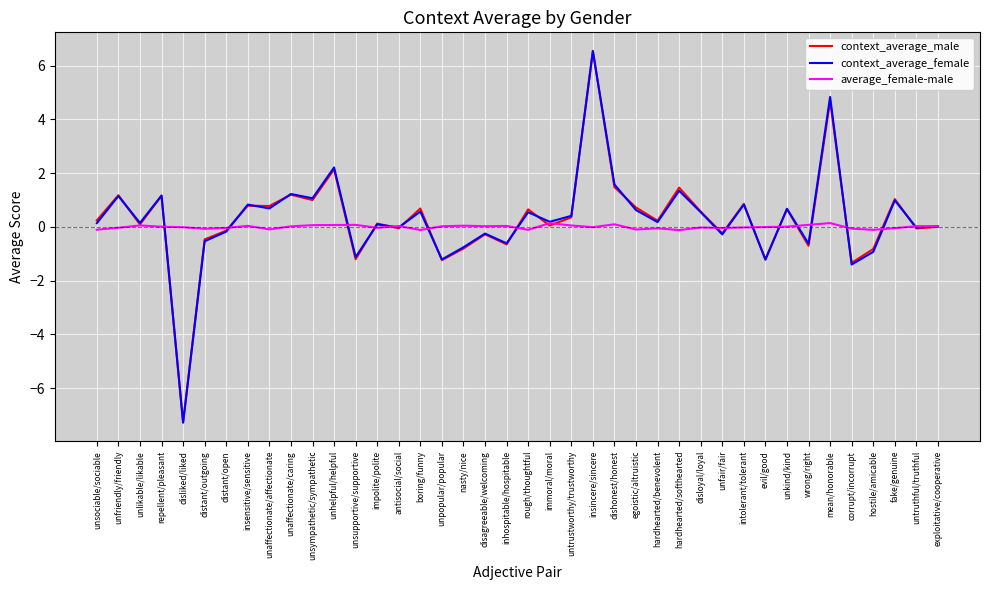

How many lines are shown in the chart?

3